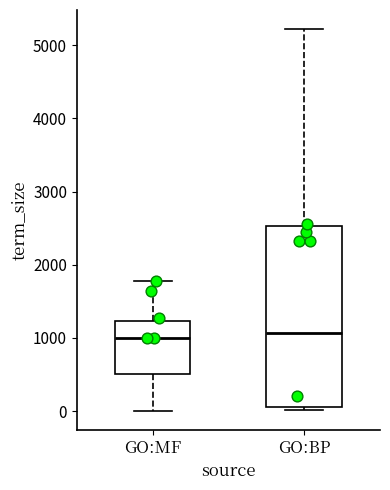

Reading left to right, transcribe this box plot: for each box, give where its median line is, the range the box spans, and where its two whiskers end, as read against the y-axis. The values are not printed on the chart, so give them approximately, as read against the axis.

GO:MF: median 1000, box 500 to 1200, whiskers 0 to 1800
GO:BP: median 1100, box 100 to 2500, whiskers 0 to 5200